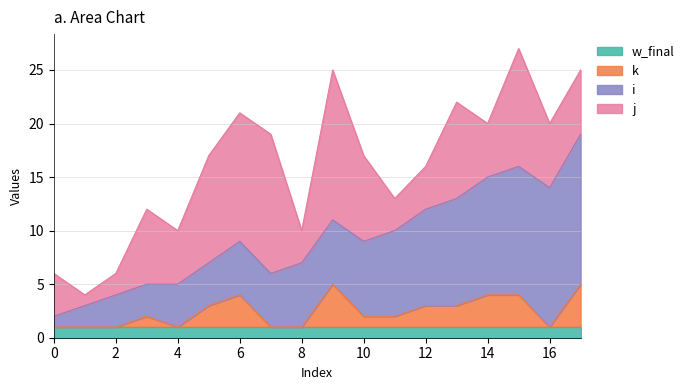

At how many categories does at least one series exceed 1?

18